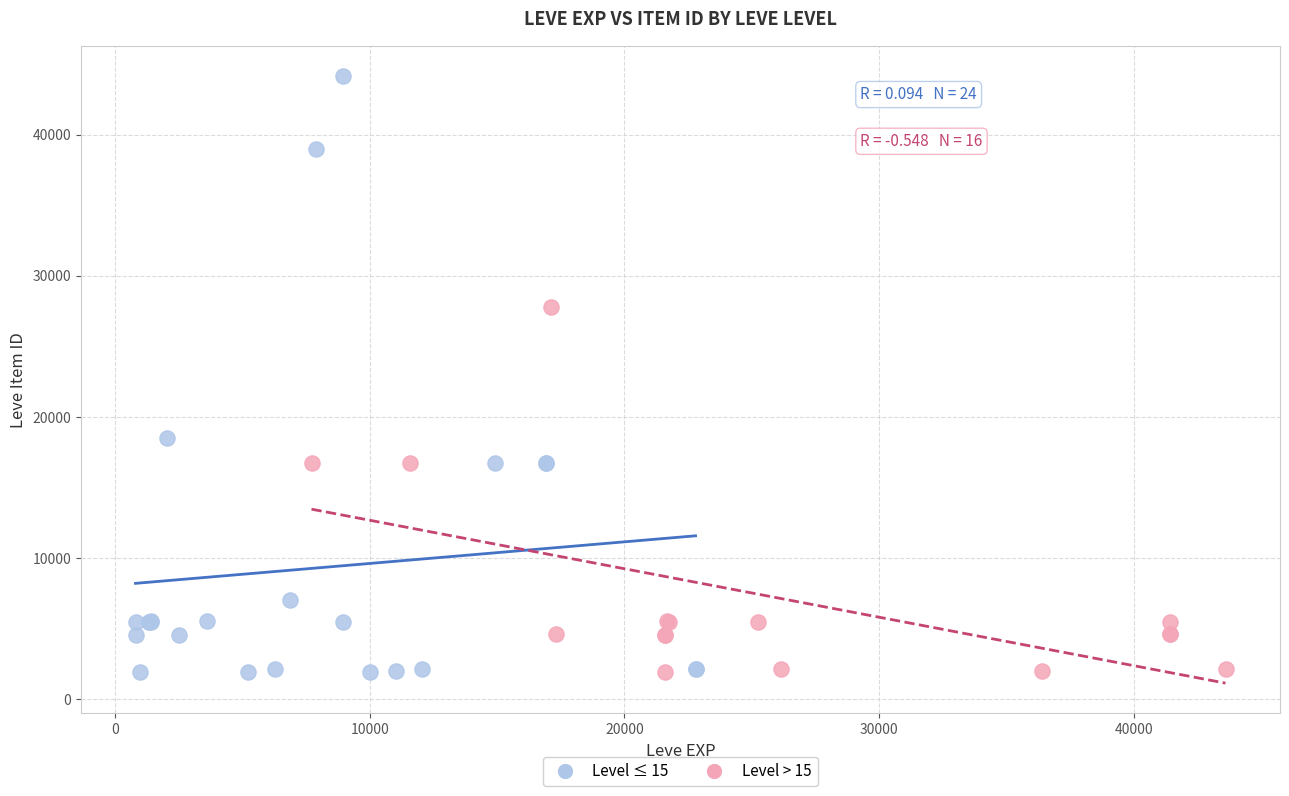

What are all the series names shown in the legend?

Level ≤ 15, Level > 15